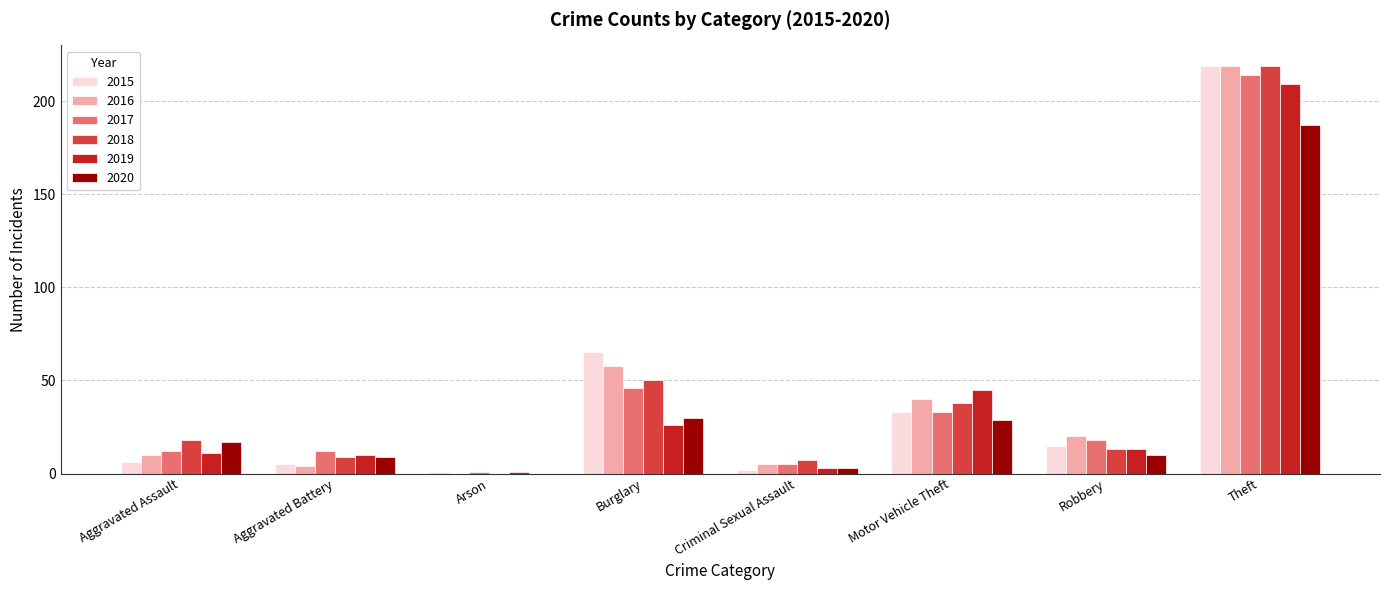

At which label is 2018 closest to 109?

Burglary